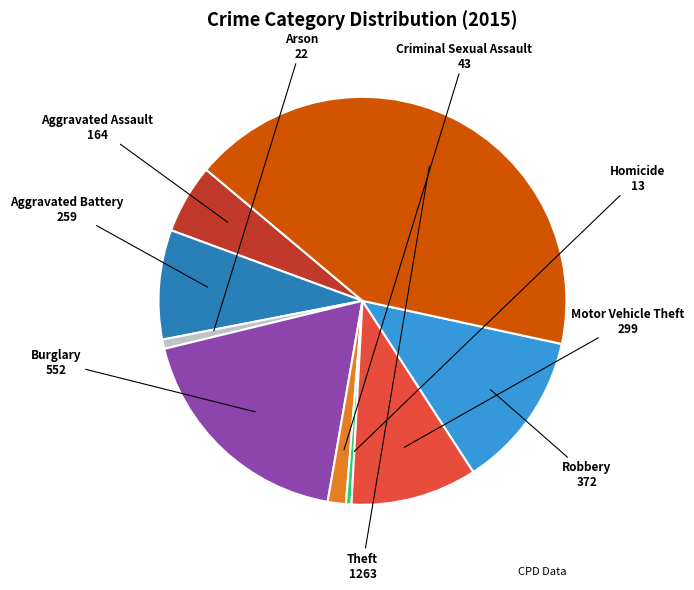

Does any single category account for the majority?

No